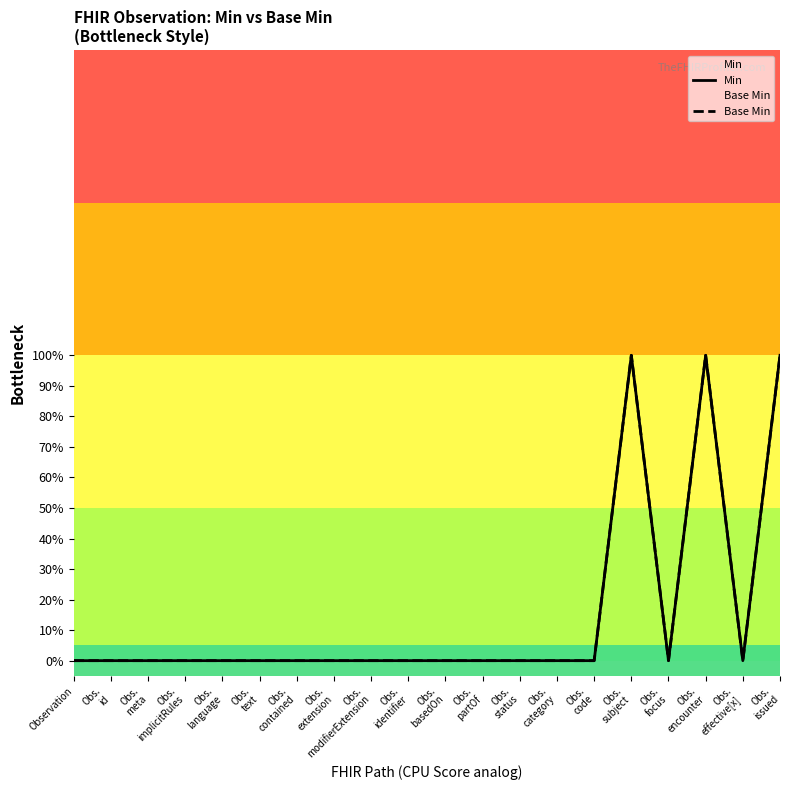

Is it true that Base Min equals 0 at Obs.
category?

True